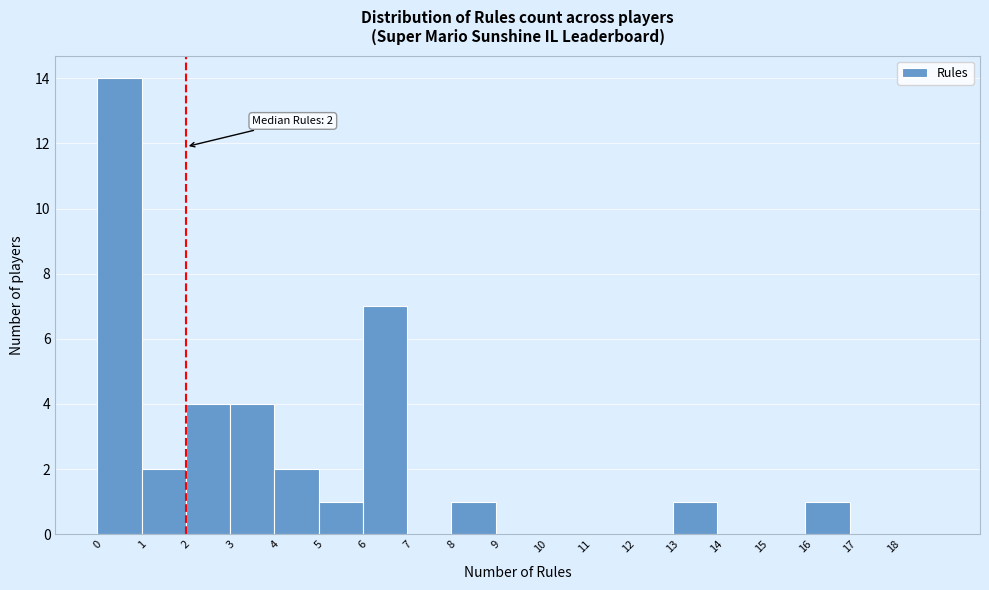

Which range on the x-axis has the tallest bar?

0 to 1